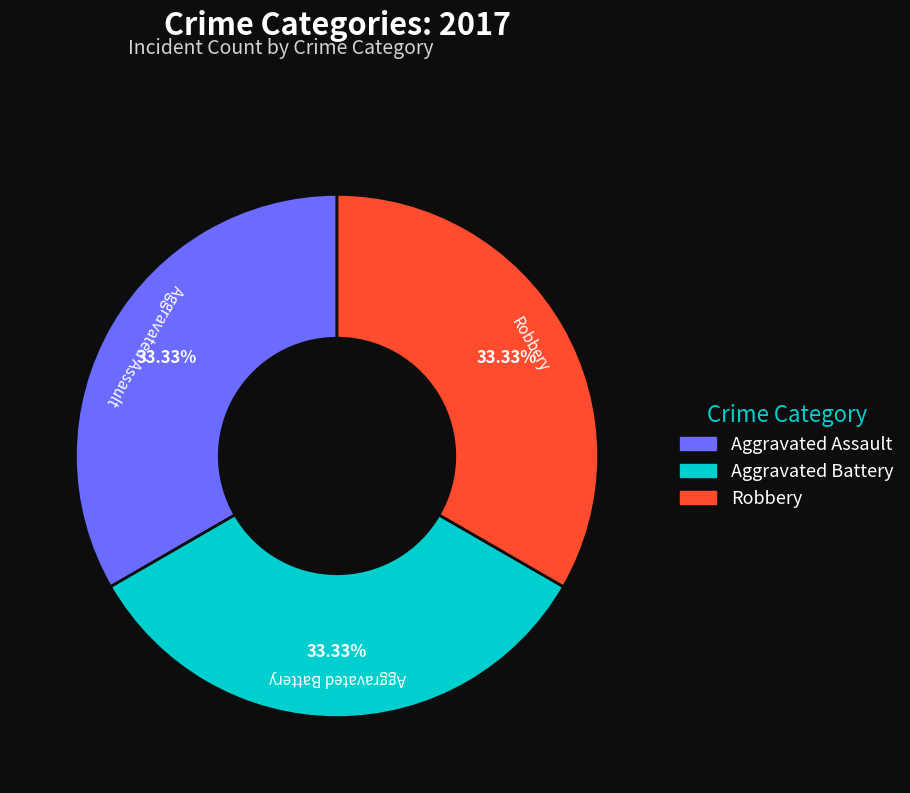

Is there any slice that represents more than half of the pie?

No